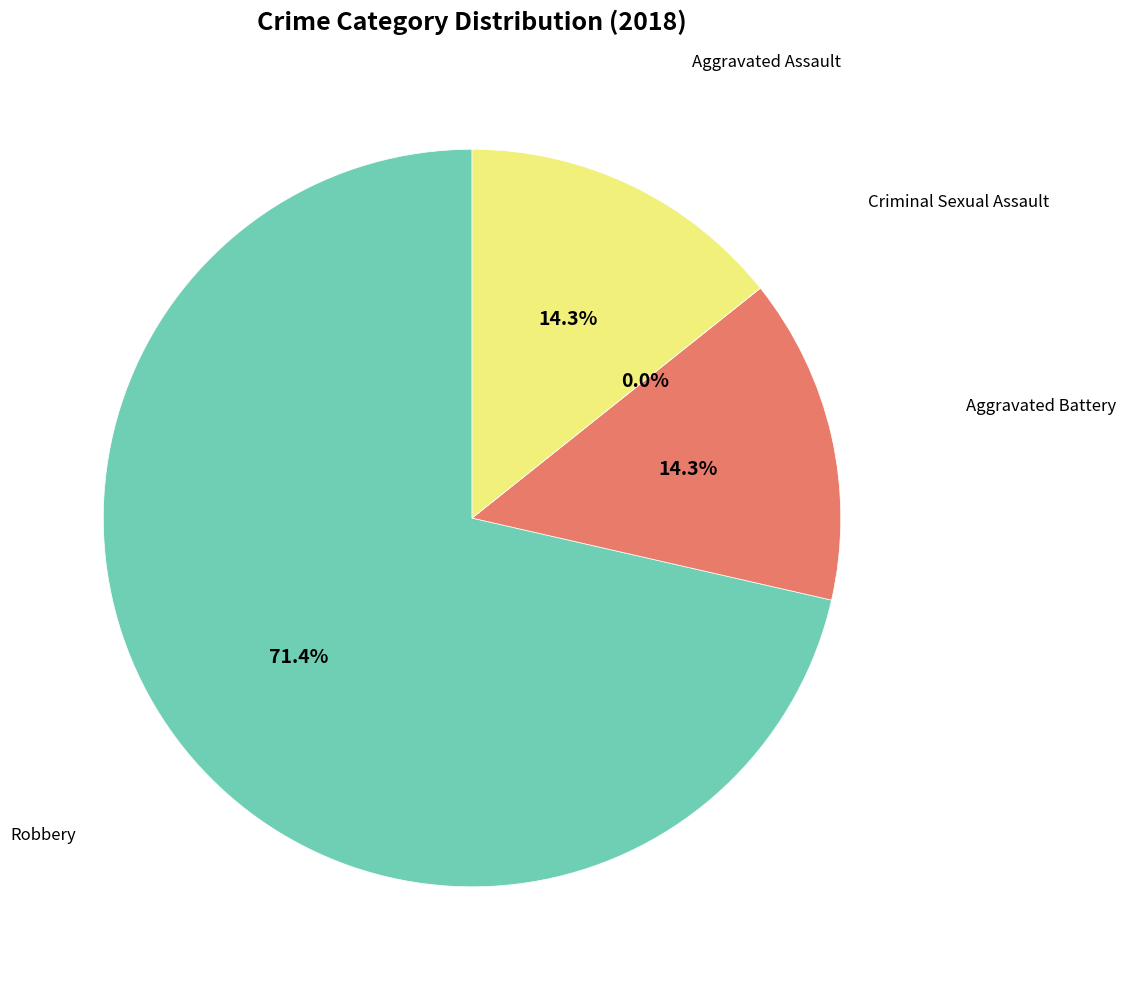

To the nearest percent, what portion does Robbery represent?

71%